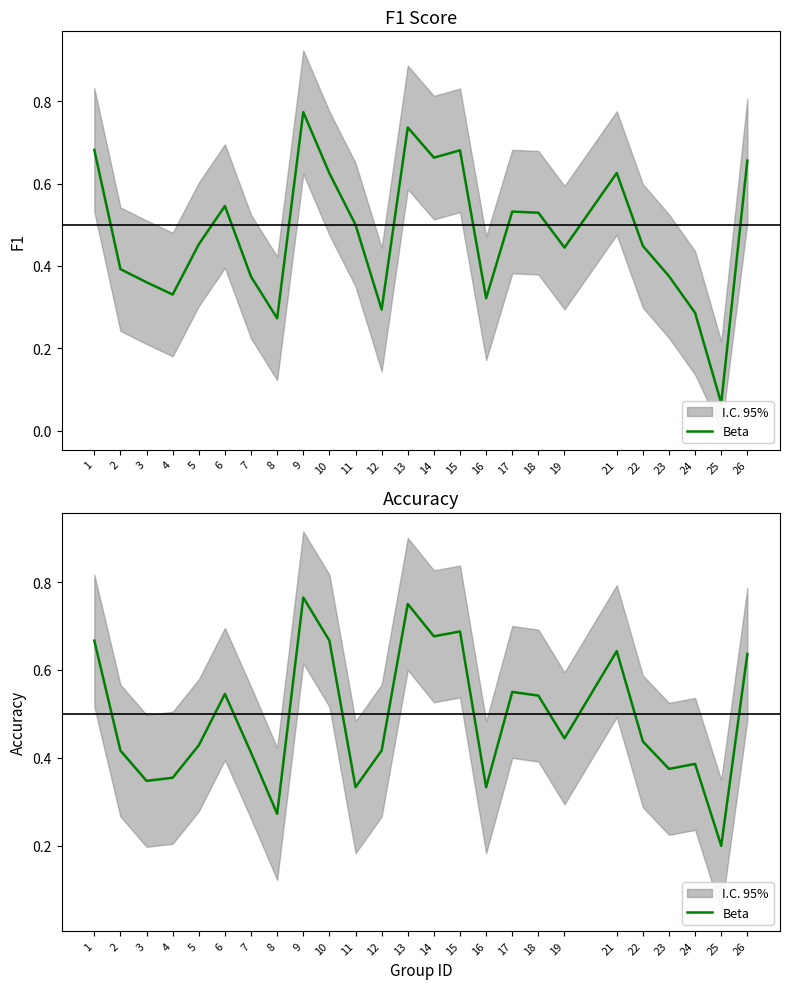

Where is the first local maximum?

6